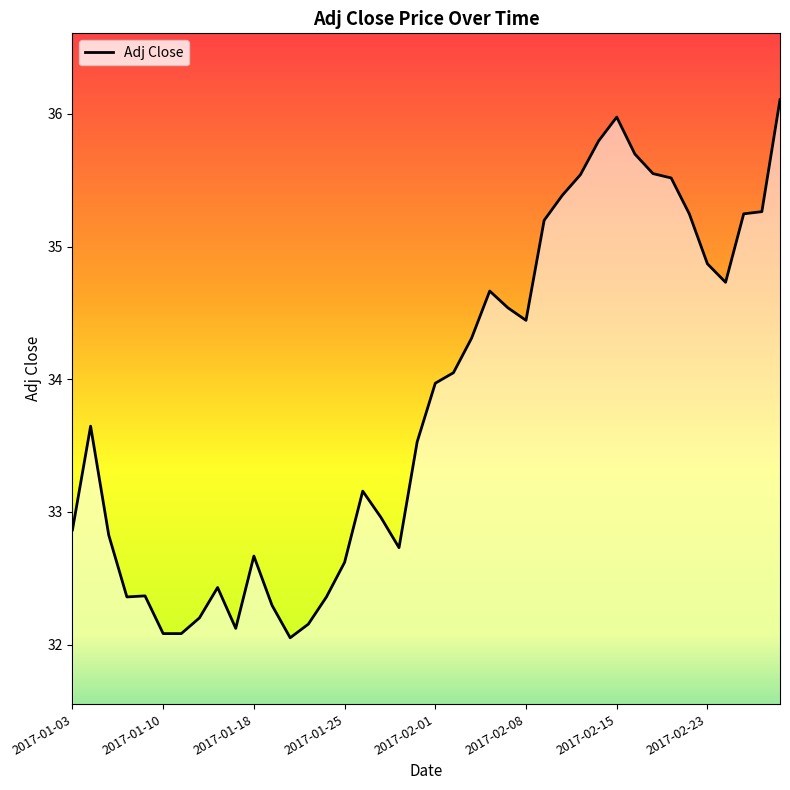

What is the smallest value displayed?

32.1